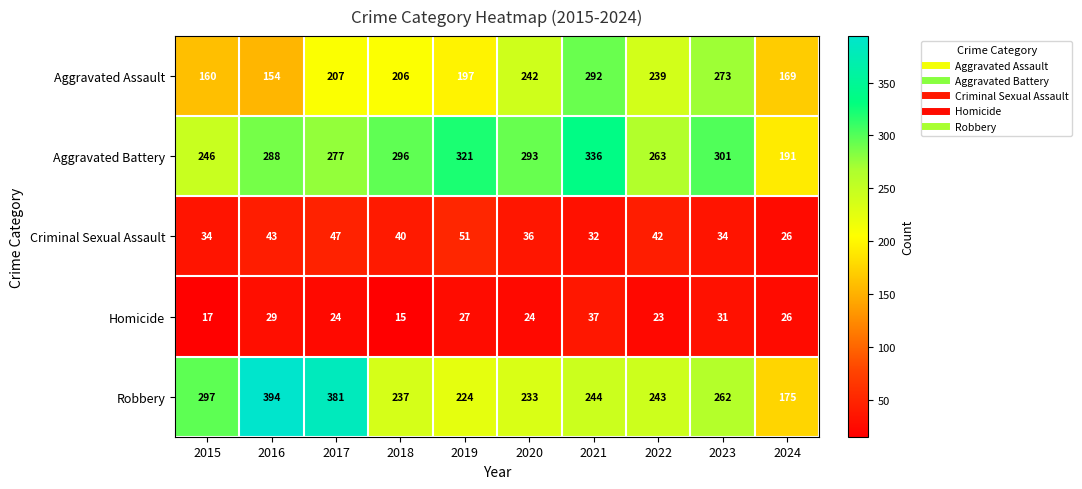

What is the difference between the maximum and minimum values in the Criminal Sexual Assault series?

25